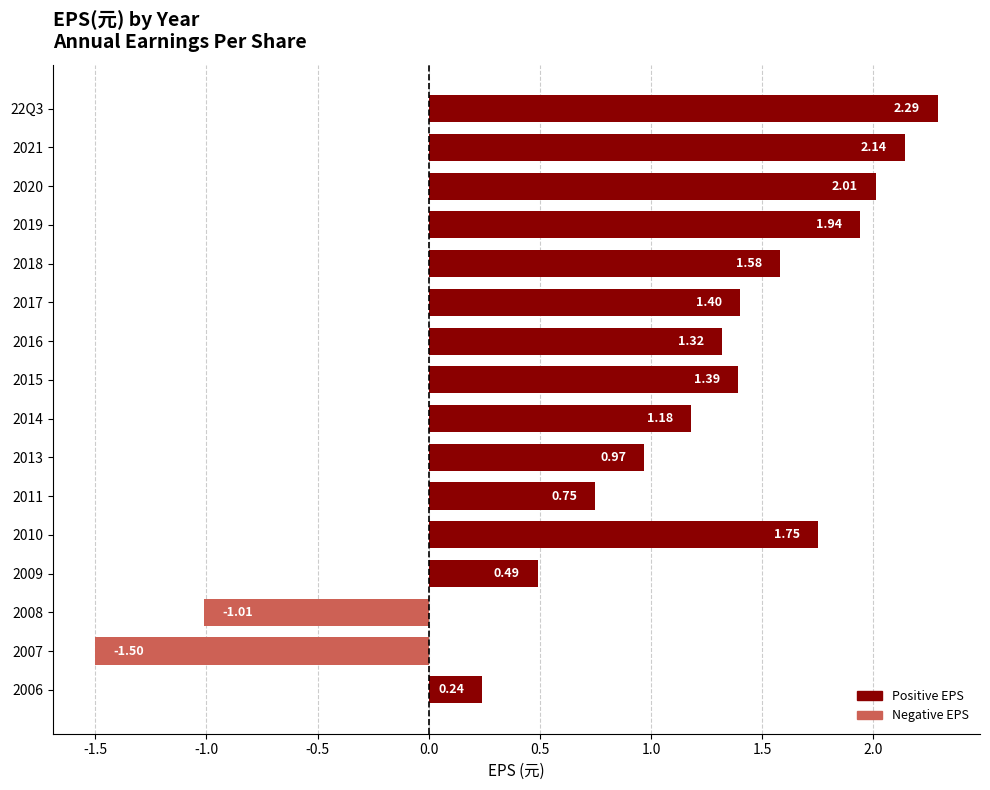

List the labels in order of value, smallest first.

2007, 2008, 2006, 2009, 2011, 2013, 2014, 2016, 2015, 2017, 2018, 2010, 2019, 2020, 2021, 22Q3